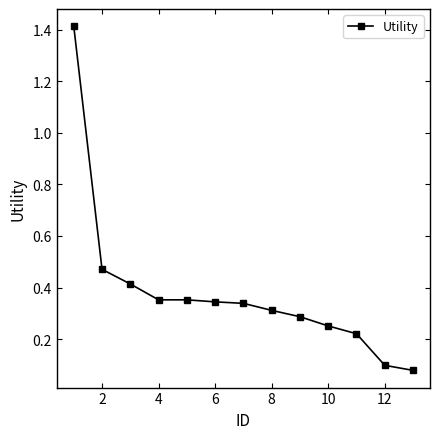

How many lines are shown in the chart?

1